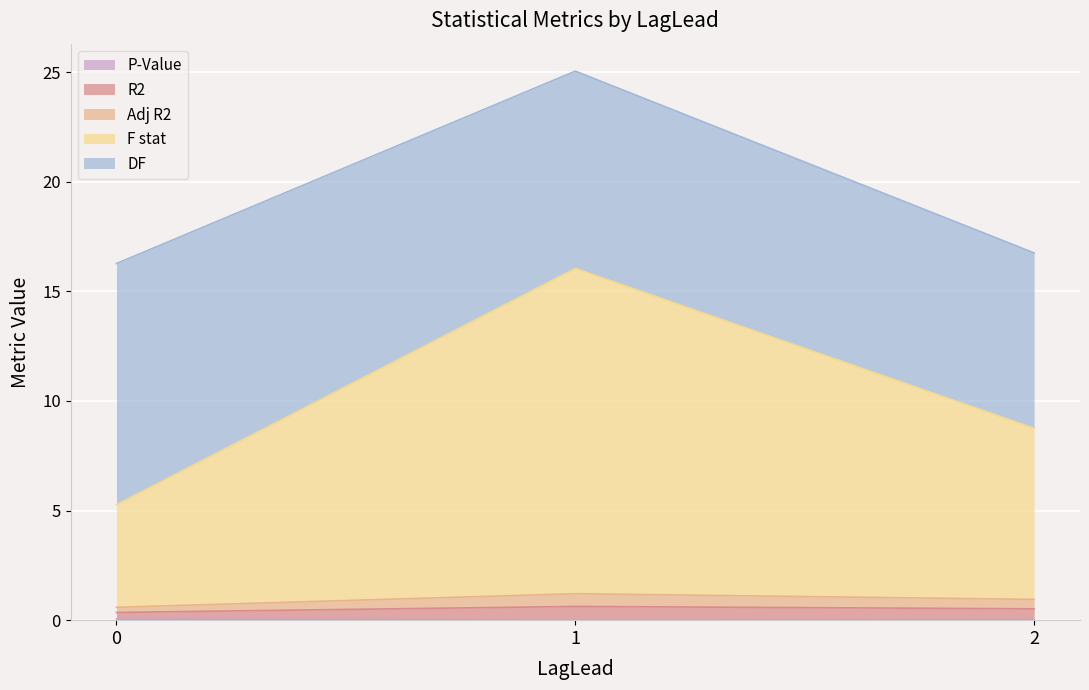

The value of Adj R2 at 0 is 0.6. True or false?

True